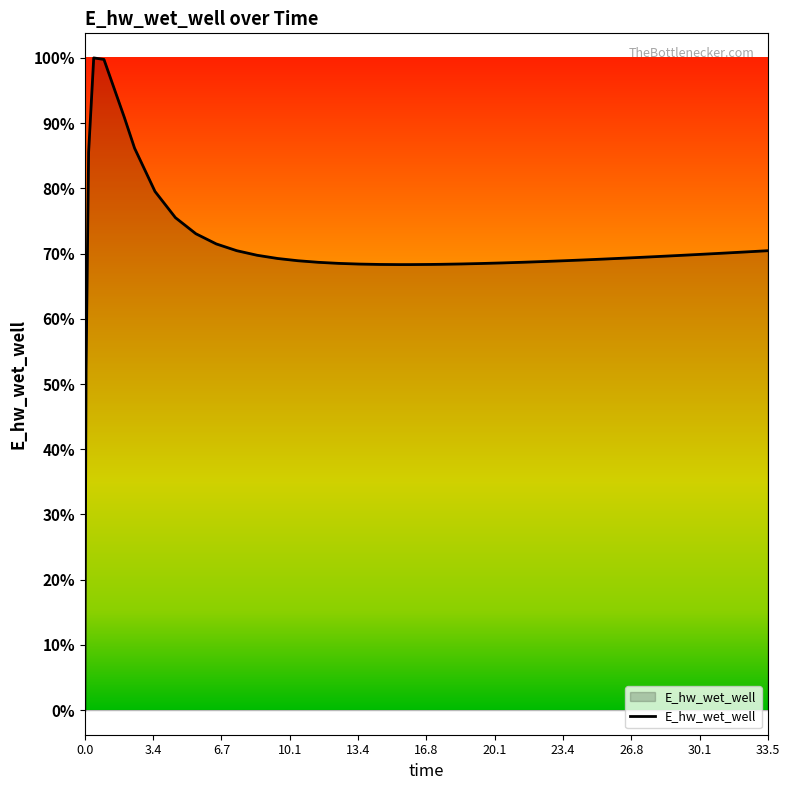

Does the chart have visible grid lines?

No